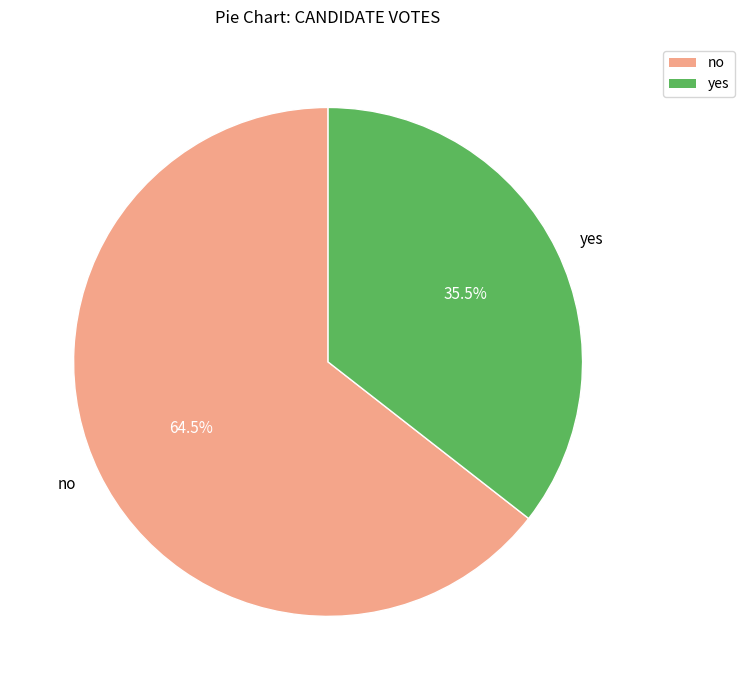

What is the smallest slice in the pie chart?

yes